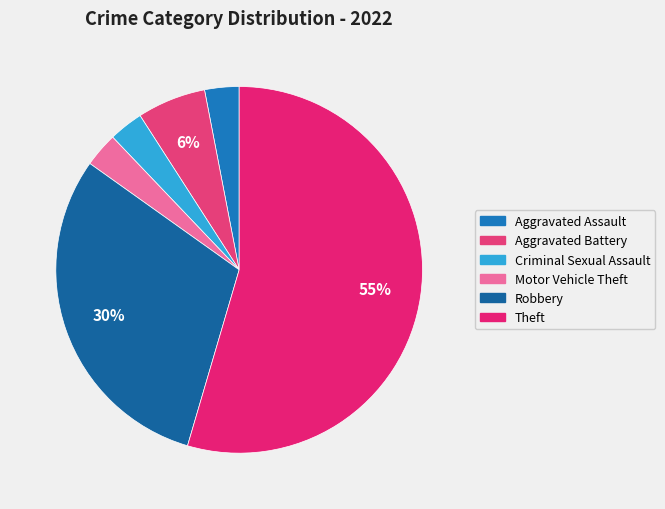

Is the sum of Aggravated Assault and Motor Vehicle Theft greater than half?

No